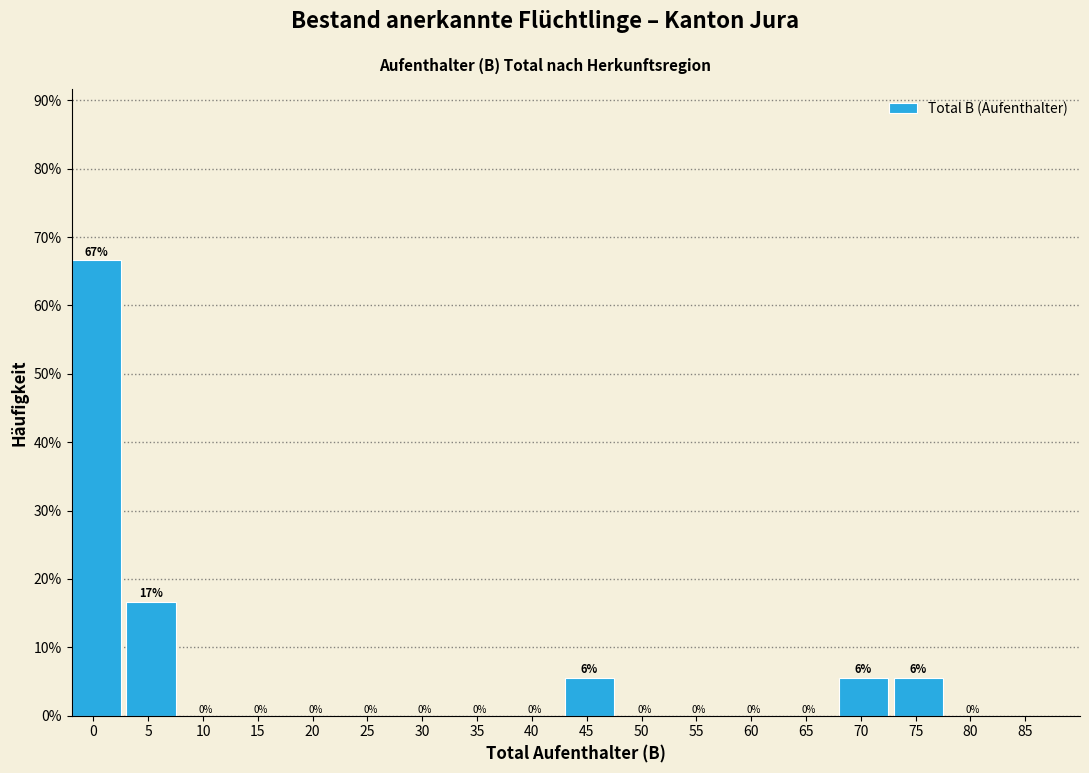

Where is the data nearest to the value 33?

5